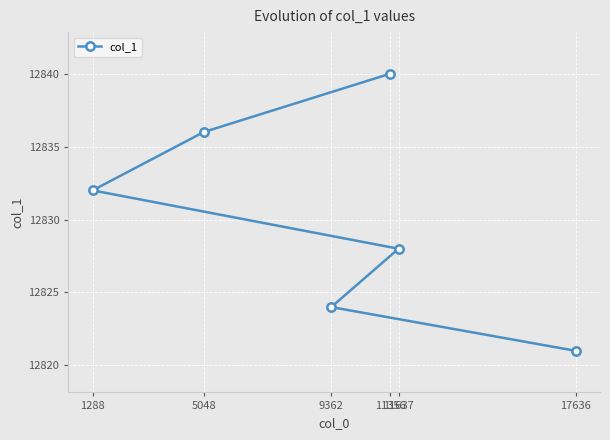

How many lines are shown in the chart?

1